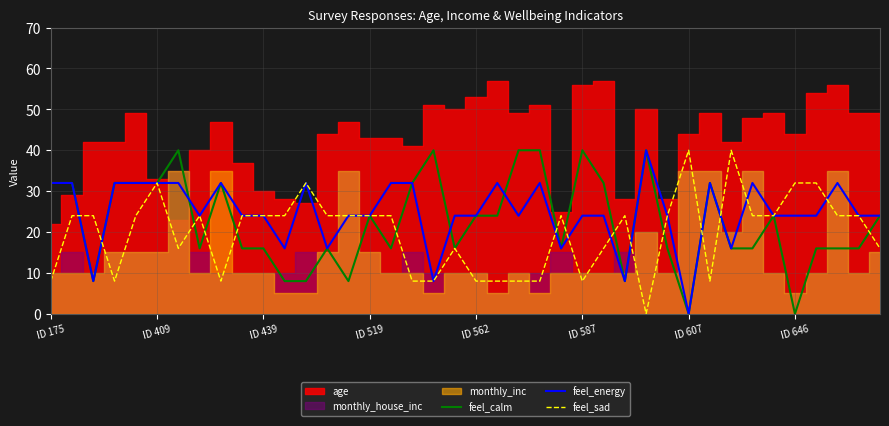

Is it true that feel_energy equals 8 at ID 175?

False